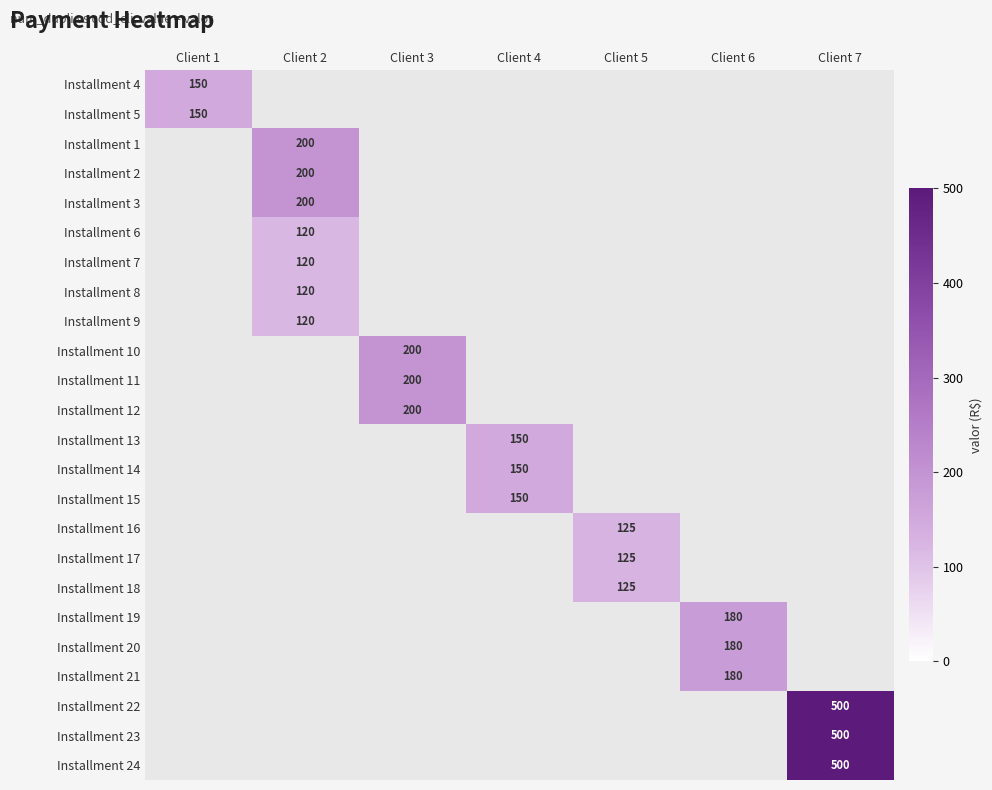

True or false: Installment 24 has a value of 789 at Client 7.

False